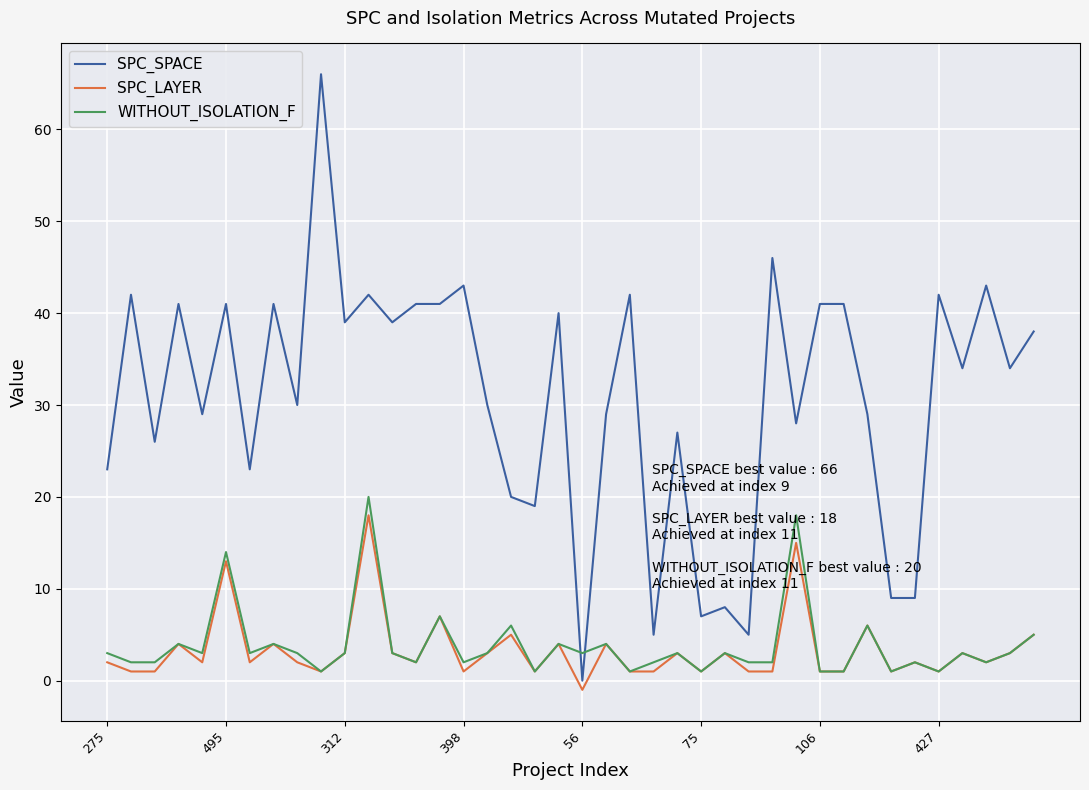

What is the maximum value shown in the chart?

66